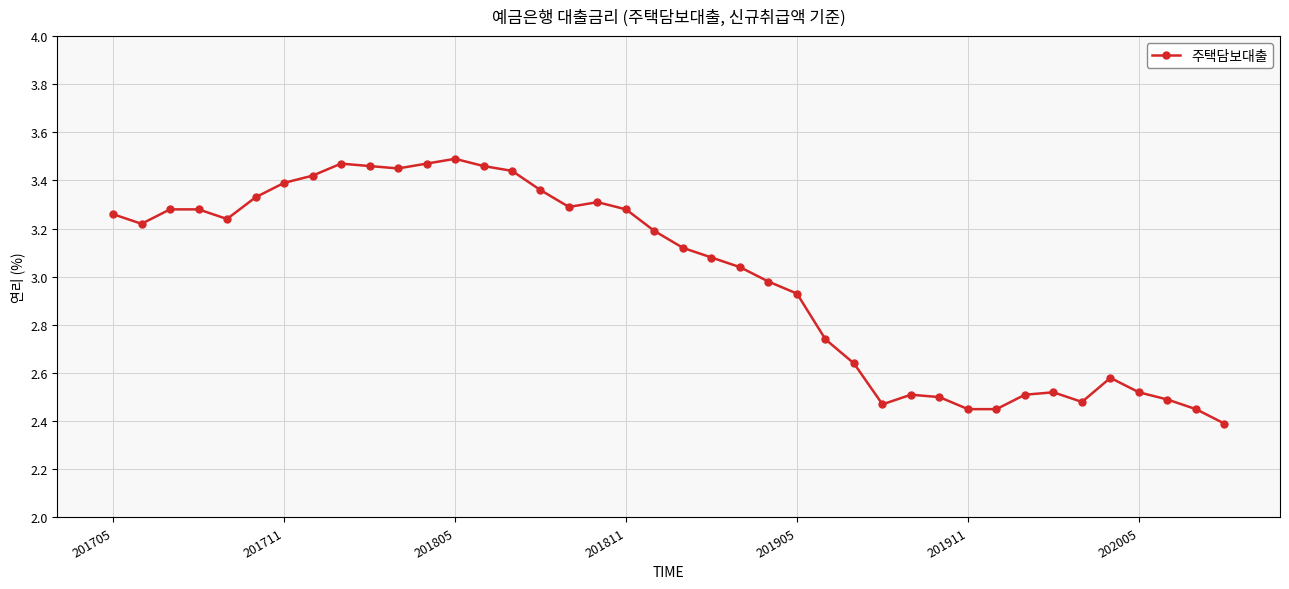

What is the difference between the maximum and second lowest values?

1.0